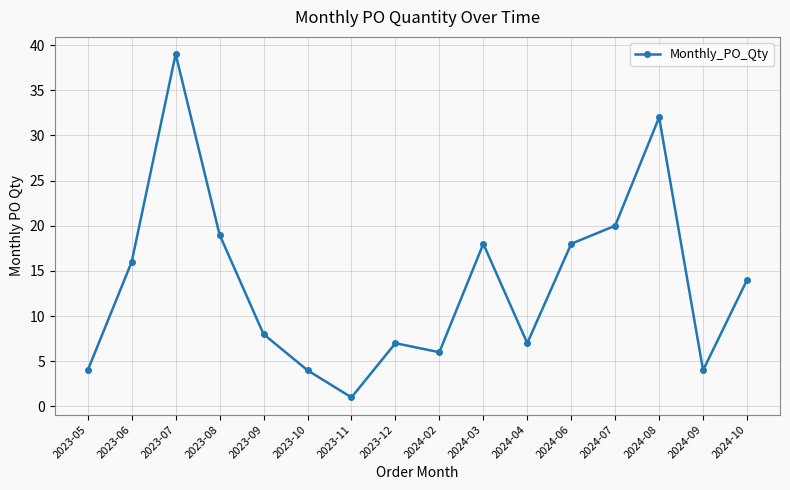

What is the change in value from 2023-06 to 2023-10?

-12